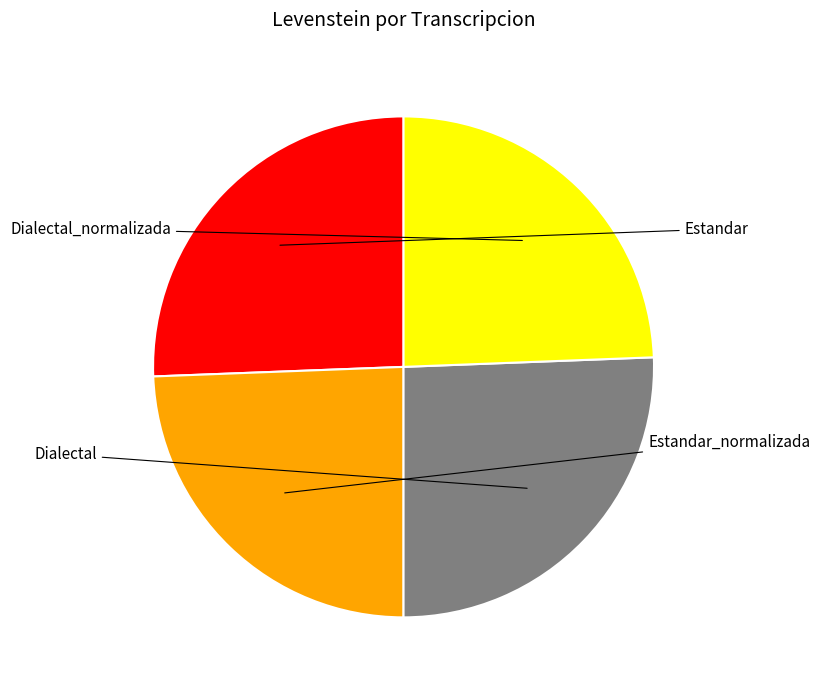

Does Estandar_normalizada represent more than half of the total?

No